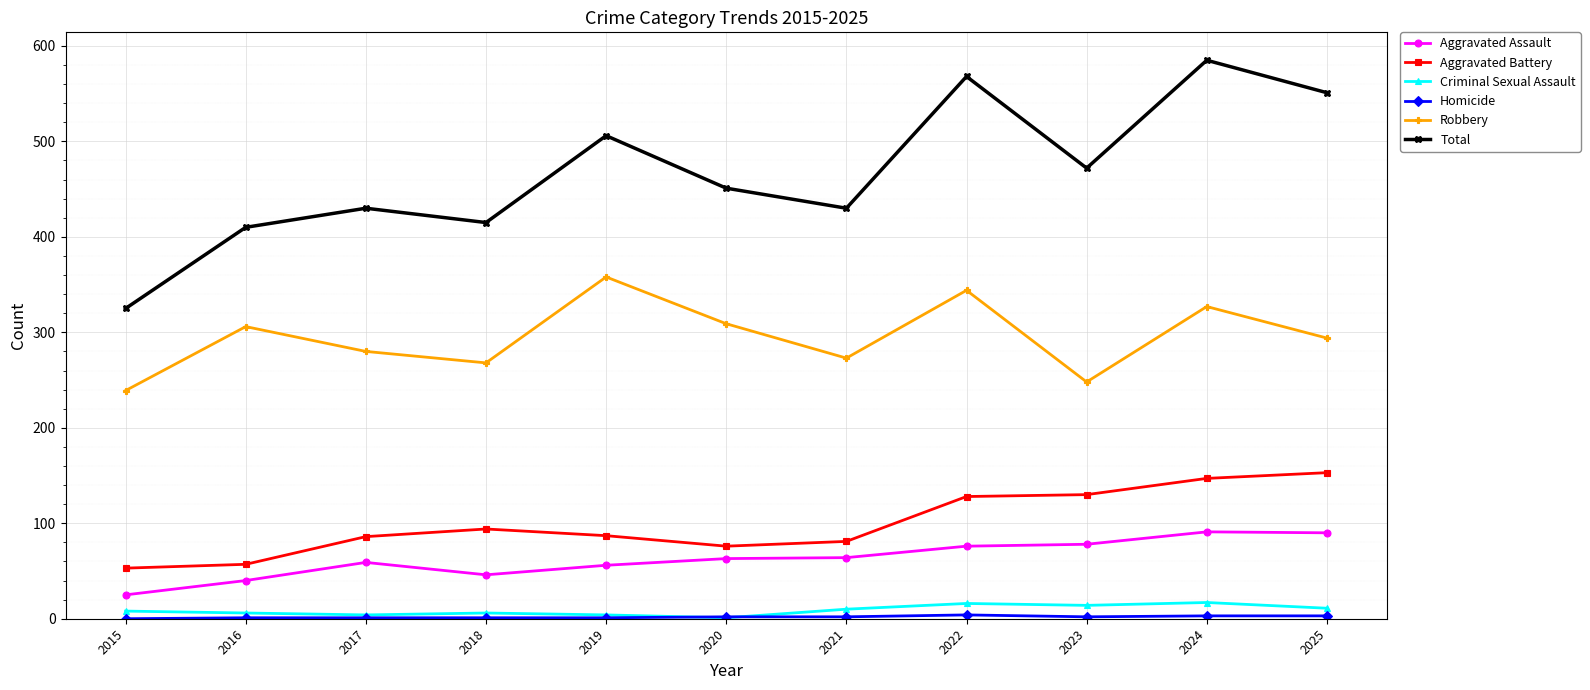

The Aggravated Assault series shows 63 at 2020. True or false?

True